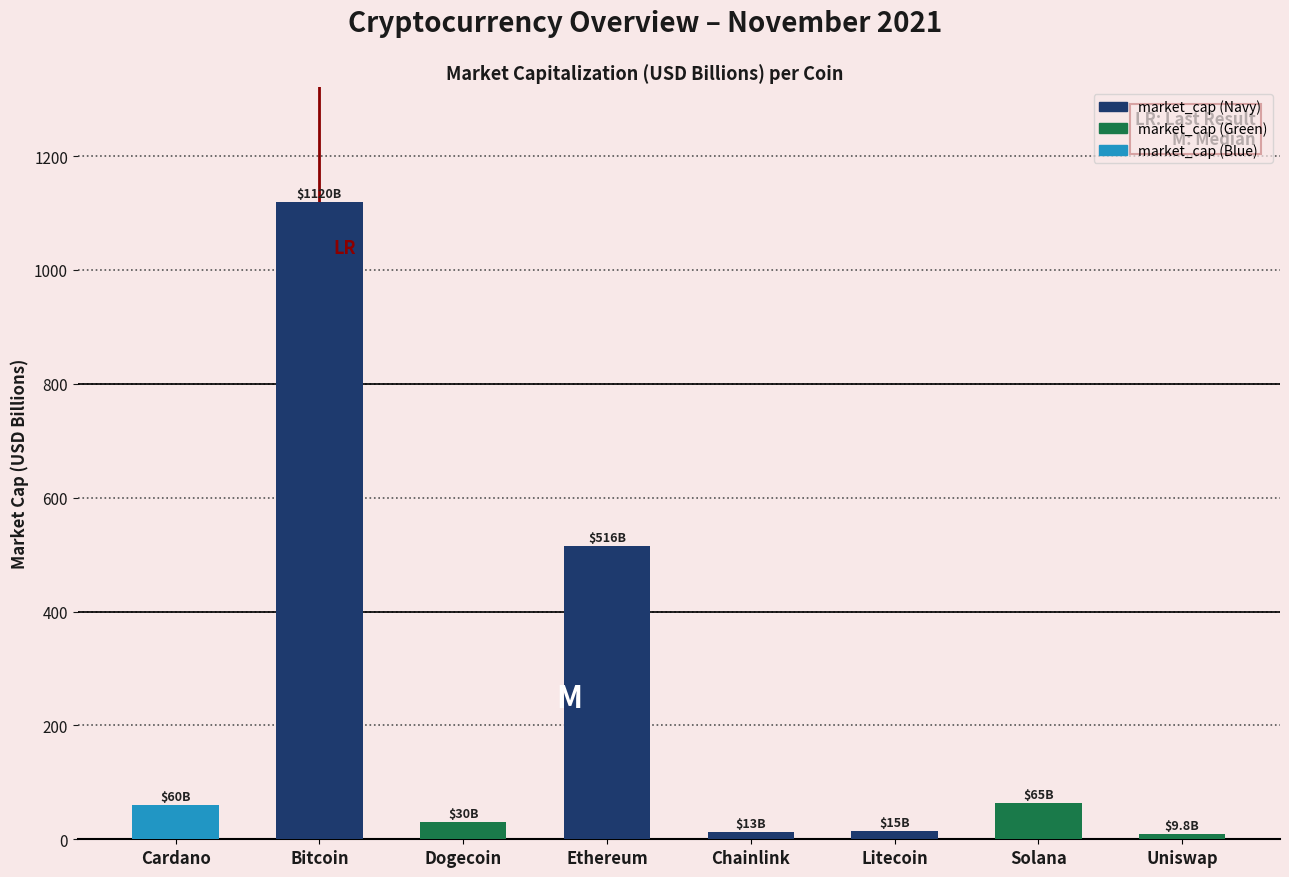

Which category has the highest value across all series?

Bitcoin